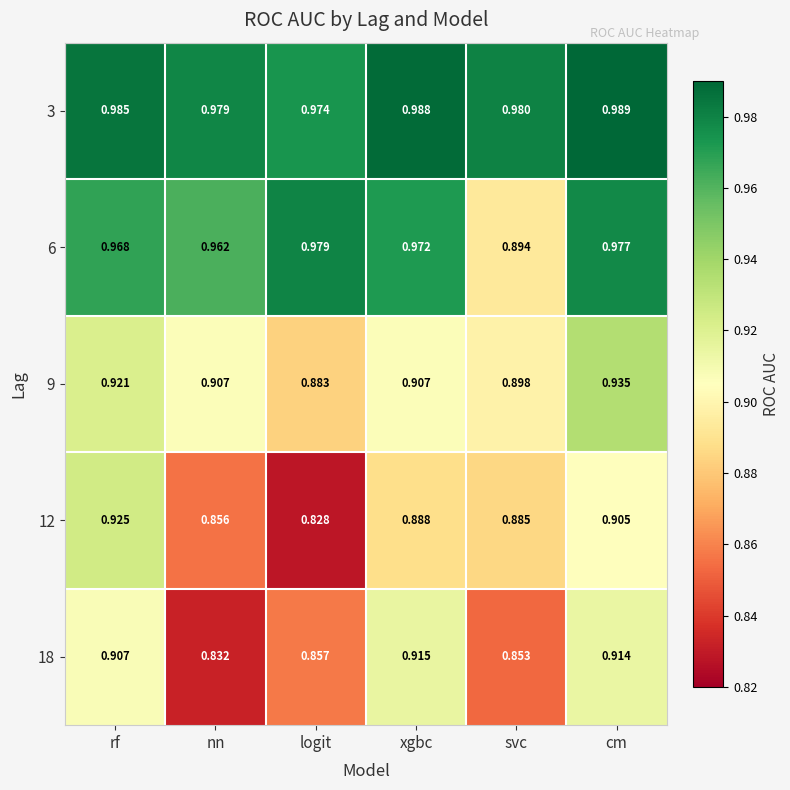

Rank the series by their maximum value, from lowest to highest.

18, 12, 9, 6, 3